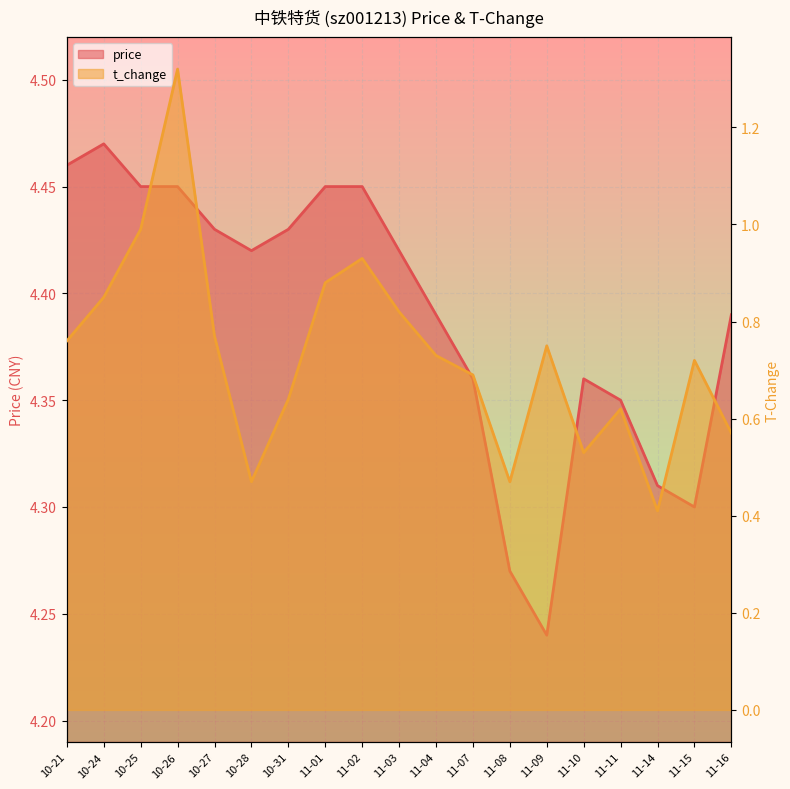

What are all the series names shown in the legend?

price, t_change